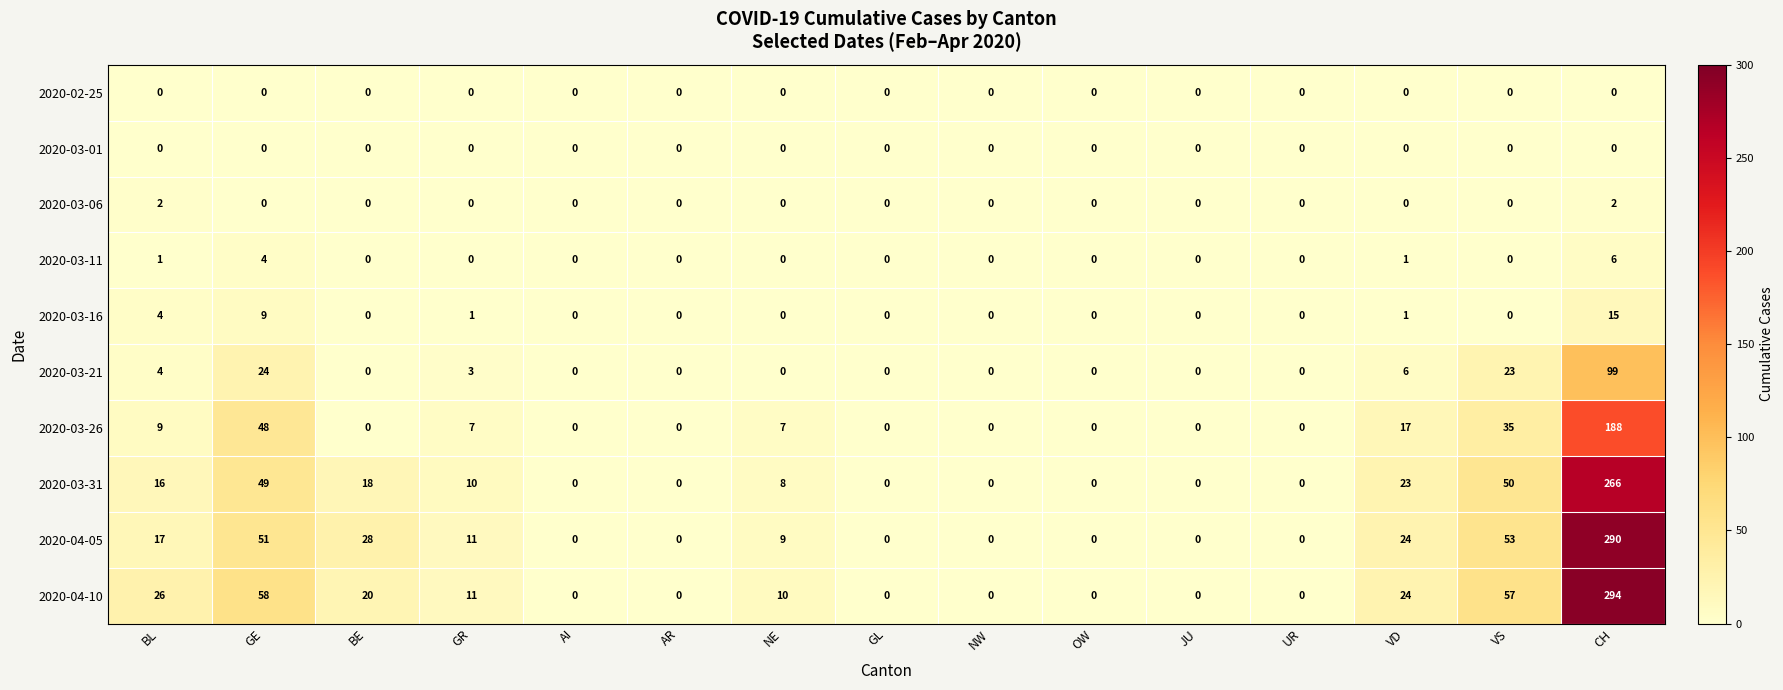

The 2020-03-31 series shows 16 at BL. True or false?

True